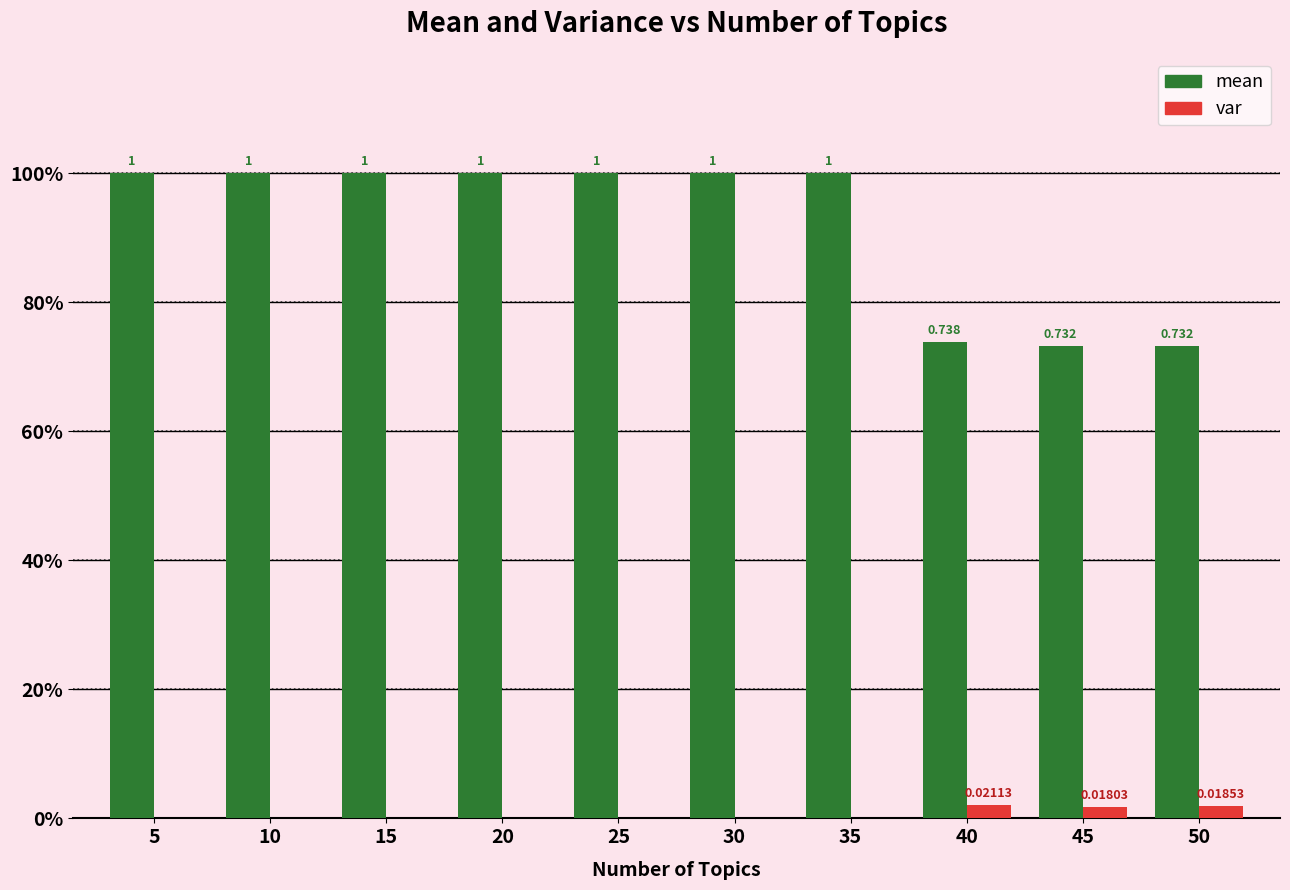

What are all the series names shown in the legend?

mean, var